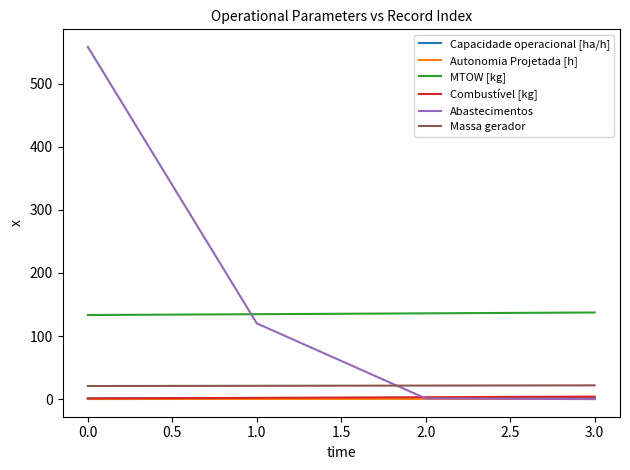

Is the value of Abastecimentos at 3.0 greater than the value of MTOW [kg] at 2.0?

No